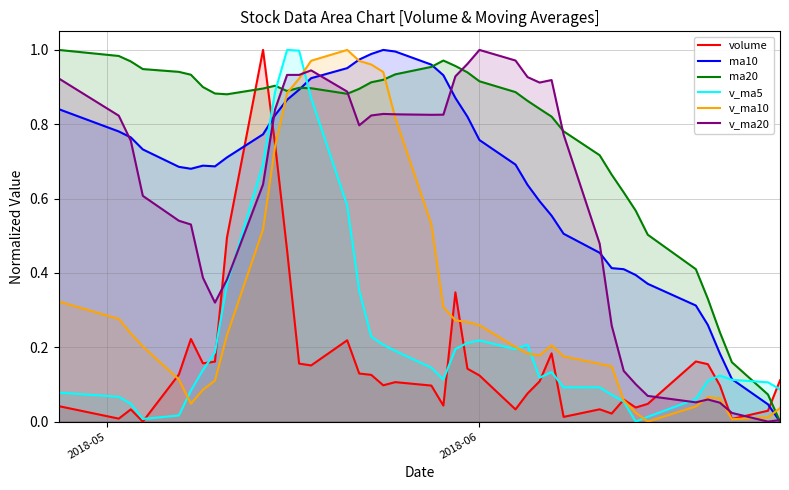

Reading left to right, what are all the values shown in this chart?

volume: 0.0	0.0	0.0	0.0	0.1	0.2	0.2	0.2	0.5	1.0	0.7	0.5	0.2	0.2	0.2	0.1	0.1	0.1	0.1	0.1	0.0	0.3	0.1	0.1	0.0	0.1	0.1	0.2	0.0	0.0	0.0	0.1	0.0	0.0	0.2	0.2	0.1	0.0	0.0	0.1
ma10: 0.8	0.8	0.8	0.7	0.7	0.7	0.7	0.7	0.7	0.8	0.8	0.9	0.9	0.9	1.0	1.0	1.0	1.0	1.0	1.0	0.9	0.9	0.8	0.8	0.7	0.6	0.6	0.6	0.5	0.5	0.4	0.4	0.4	0.4	0.3	0.3	0.2	0.1	0.0	0.0
ma20: 1.0	1.0	1.0	0.9	0.9	0.9	0.9	0.9	0.9	0.9	0.9	0.9	0.9	0.9	0.9	0.9	0.9	0.9	0.9	1.0	1.0	1.0	0.9	0.9	0.9	0.9	0.8	0.8	0.8	0.7	0.7	0.6	0.6	0.5	0.4	0.3	0.2	0.2	0.1	0.0
v_ma5: 0.1	0.1	0.0	0.0	0.0	0.1	0.1	0.2	0.4	0.7	0.9	1.0	1.0	0.9	0.6	0.4	0.2	0.2	0.2	0.1	0.1	0.2	0.2	0.2	0.2	0.2	0.1	0.1	0.1	0.1	0.1	0.1	0.0	0.0	0.1	0.1	0.1	0.1	0.1	0.1
v_ma10: 0.3	0.3	0.2	0.2	0.1	0.0	0.1	0.1	0.2	0.5	0.7	0.9	0.9	1.0	1.0	1.0	1.0	0.9	0.8	0.5	0.3	0.3	0.3	0.3	0.2	0.2	0.2	0.2	0.2	0.2	0.1	0.1	0.0	0.0	0.0	0.1	0.1	0.0	0.0	0.0
v_ma20: 0.9	0.8	0.8	0.6	0.5	0.5	0.4	0.3	0.4	0.6	0.8	0.9	0.9	0.9	0.9	0.8	0.8	0.8	0.8	0.8	0.8	0.9	1.0	1.0	1.0	0.9	0.9	0.9	0.8	0.5	0.3	0.1	0.1	0.1	0.1	0.1	0.1	0.0	0.0	0.0